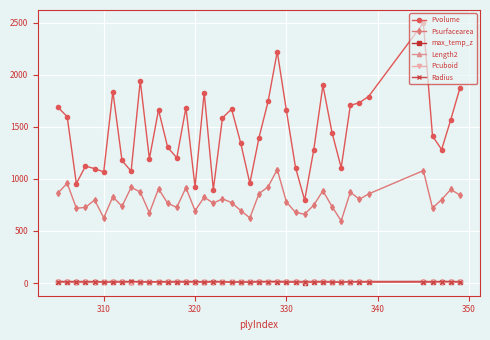

Does the chart have visible grid lines?

Yes